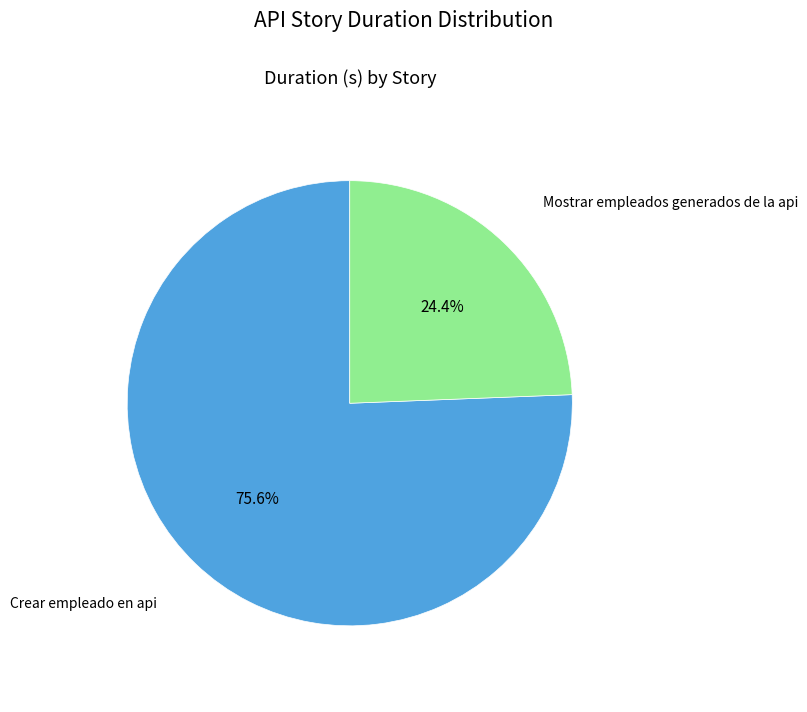

How many slices are in this pie chart?

2